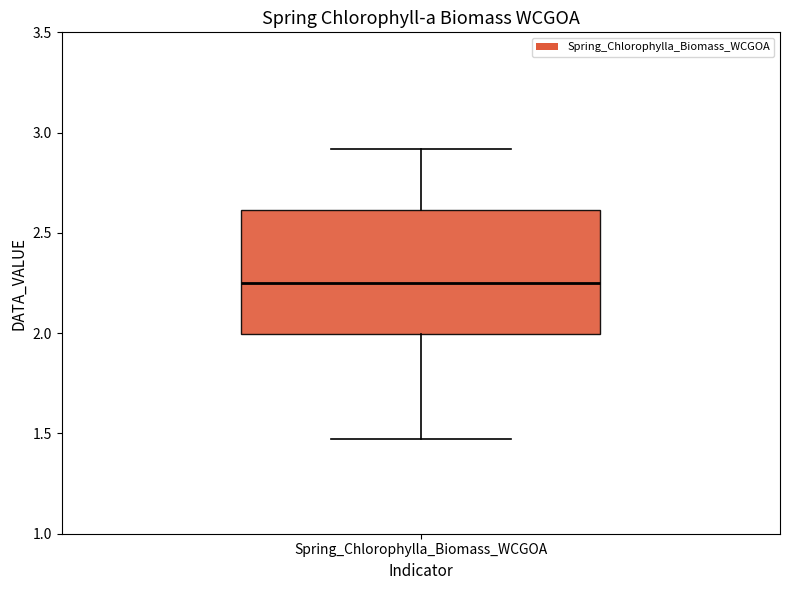

Read this box plot against the y-axis: the position of the median line, the range covered by the box, and the ends of both whiskers. The values are not printed on the chart, so give them approximately, as read against the axis.

median 2.25, box 2.00 to 2.60, whiskers 1.45 to 2.90